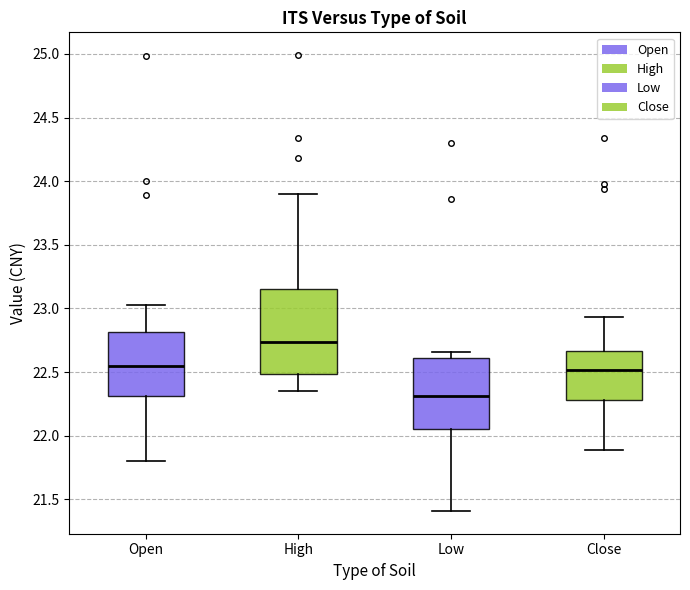

Reading left to right, read every box against the y-axis: the position of its median line, the range the box covers, and the ends of its whiskers. The values are not printed on the chart, so give them approximately, as read against the axis.

Open: median 22.55, box 22.30 to 22.80, whiskers 21.80 to 23.05
High: median 22.75, box 22.50 to 23.15, whiskers 22.35 to 23.90
Low: median 22.30, box 22.05 to 22.60, whiskers 21.40 to 22.65
Close: median 22.50, box 22.30 to 22.65, whiskers 21.90 to 22.95